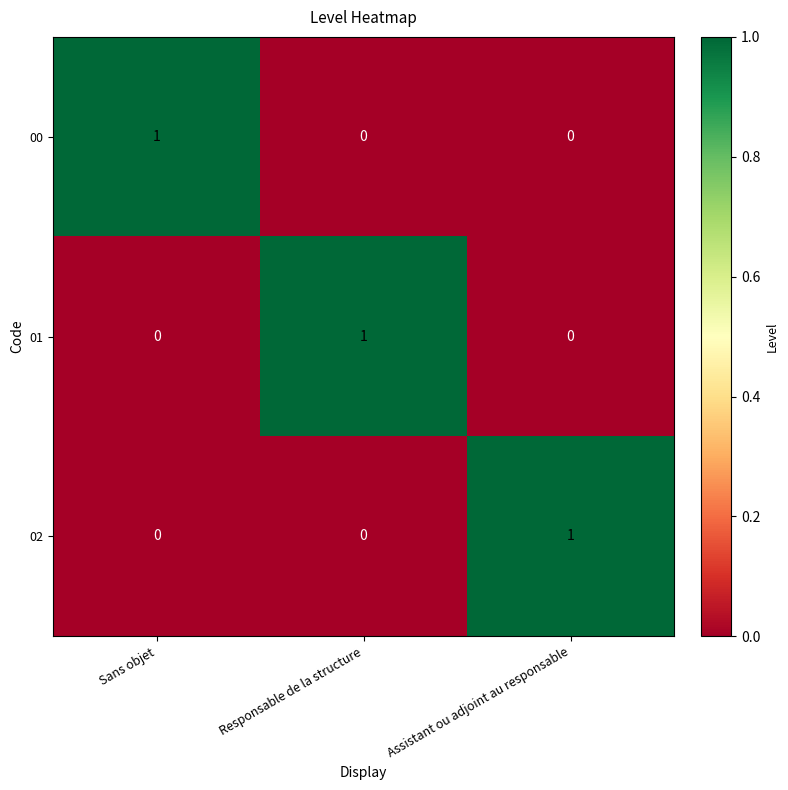

What is the difference between the highest and lowest values at Assistant ou adjoint au responsable?

1